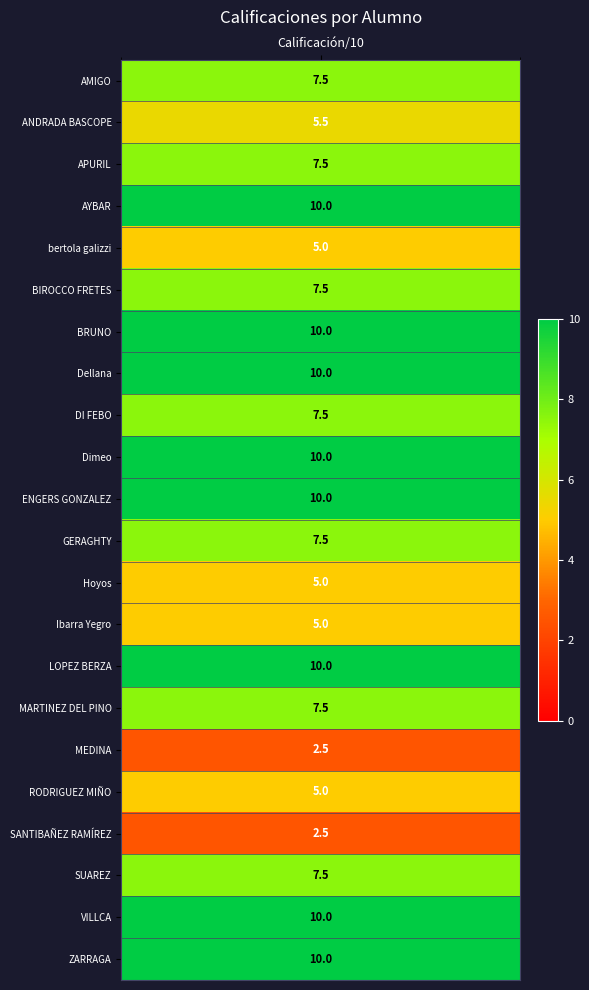

Rank the categories by value from highest to lowest.

AYBAR, BRUNO, Dellana, Dimeo, ENGERS GONZALEZ, LOPEZ BERZA, VILLCA, ZARRAGA, AMIGO, APURIL, BIROCCO FRETES, DI FEBO, GERAGHTY, MARTINEZ DEL PINO, SUAREZ, ANDRADA BASCOPE, bertola galizzi, Hoyos, Ibarra Yegro, RODRIGUEZ MIÑO, MEDINA, SANTIBAÑEZ RAMÍREZ